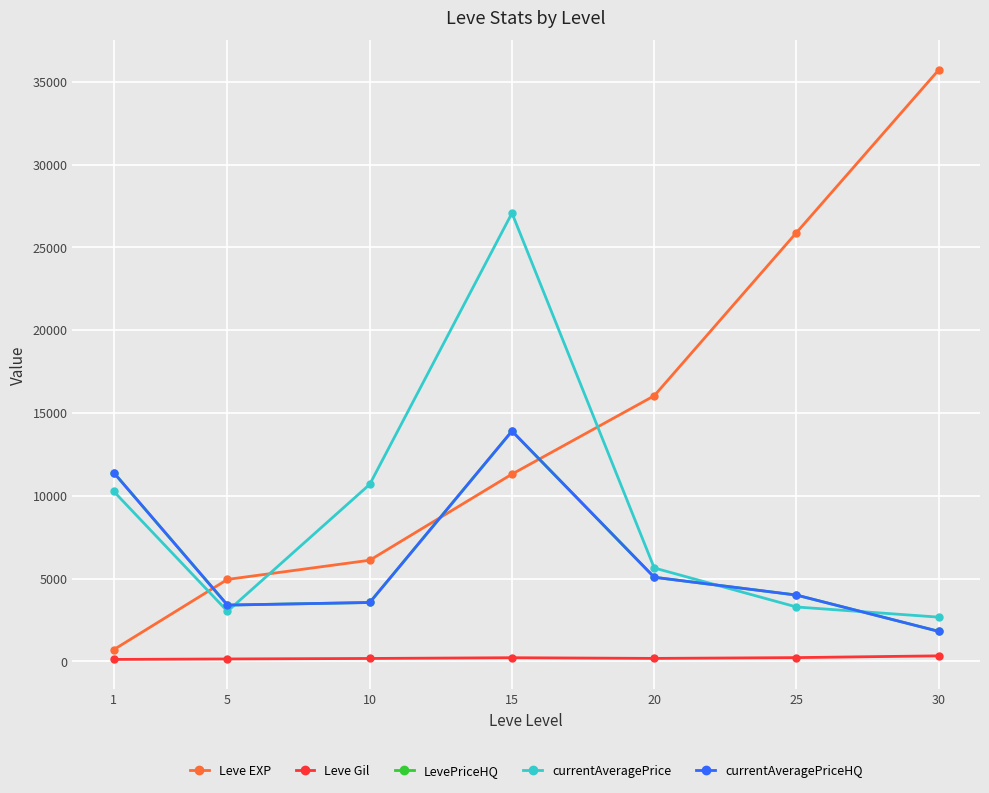

What is the sum of the currentAveragePrice values at 30 and 1?

12935.9